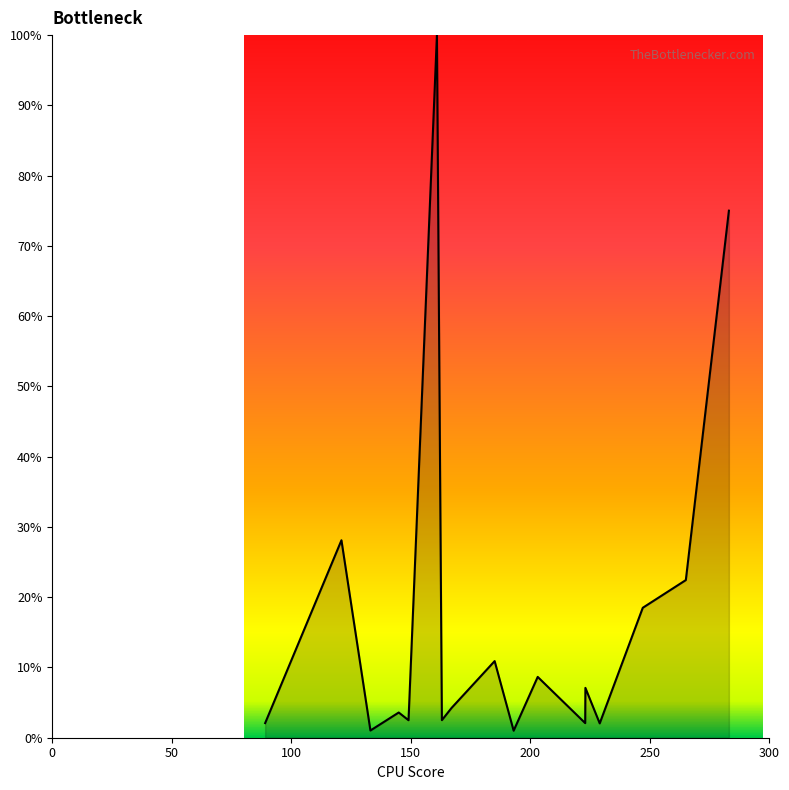

What is the difference between the maximum and minimum values?

99.0